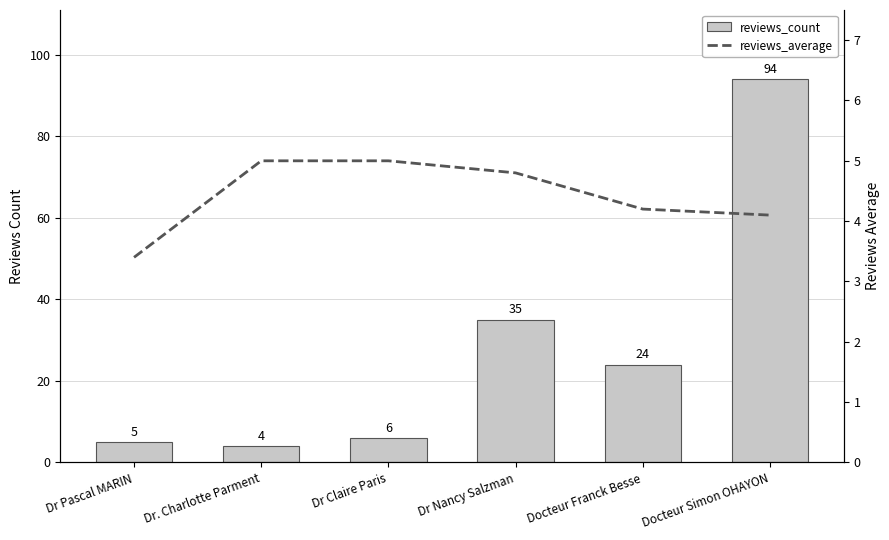

Count the number of data series in this chart.

2